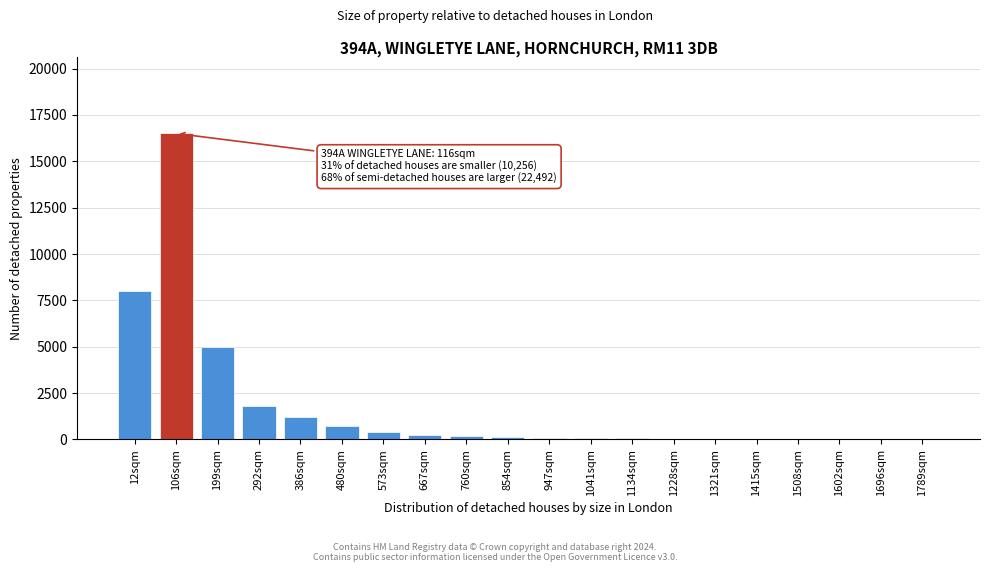

What is the ratio of the value at 106sqm to the value at 12sqm?

2.1